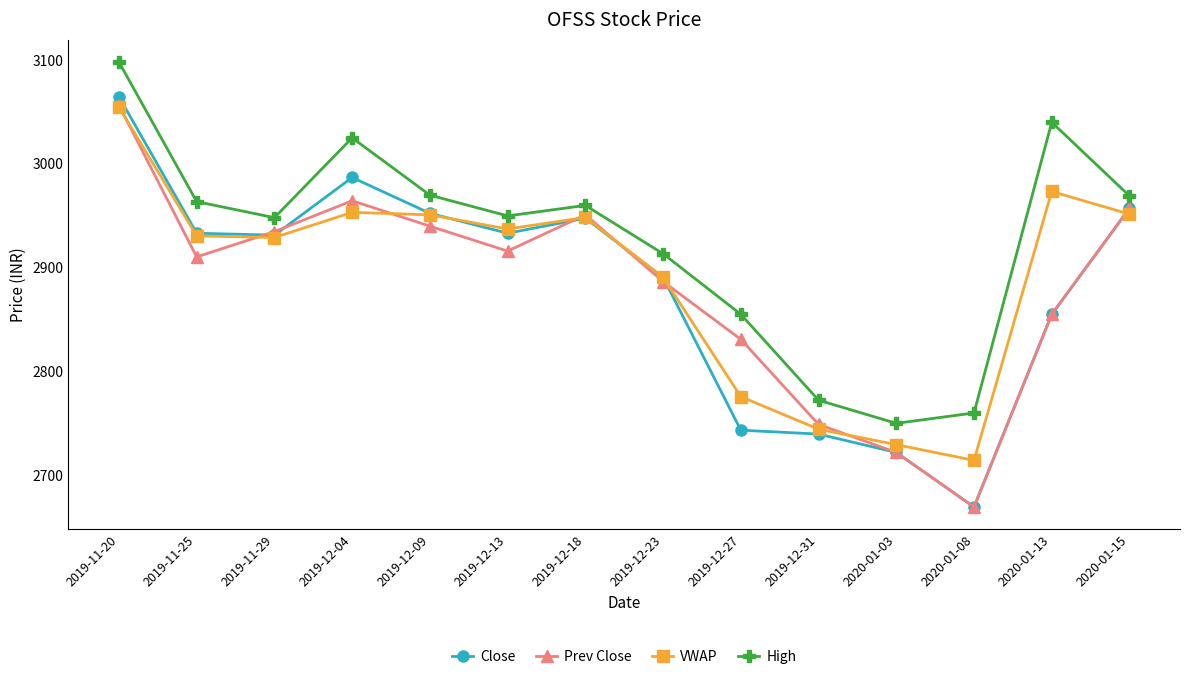

Is the value of High at 2019-12-13 greater than the value of Prev Close at 2019-12-04?

No